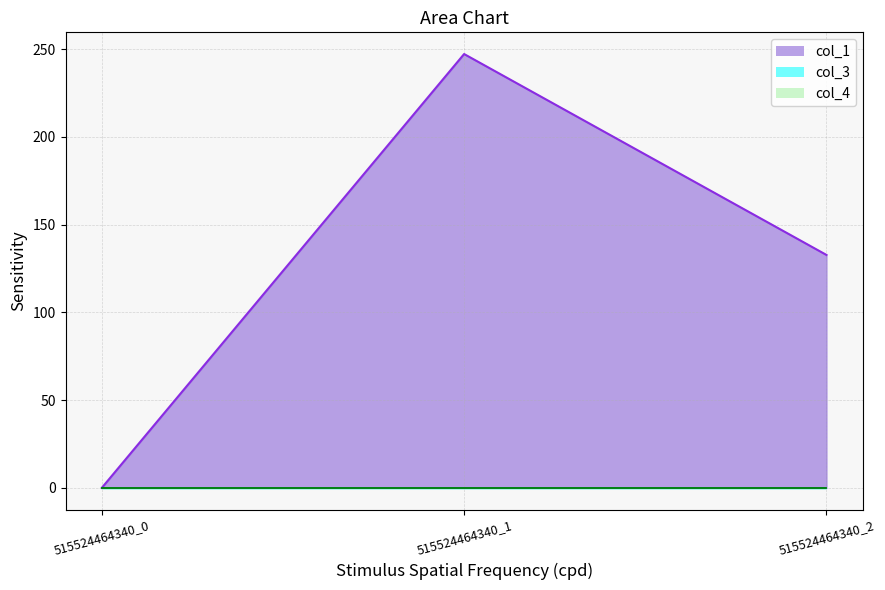

Reading left to right, transcribe all the data shown in this chart.

col_1: 0.0	247.2	132.7
col_3: 0.0	0.0	0.0
col_4: 0.0	0.0	0.0